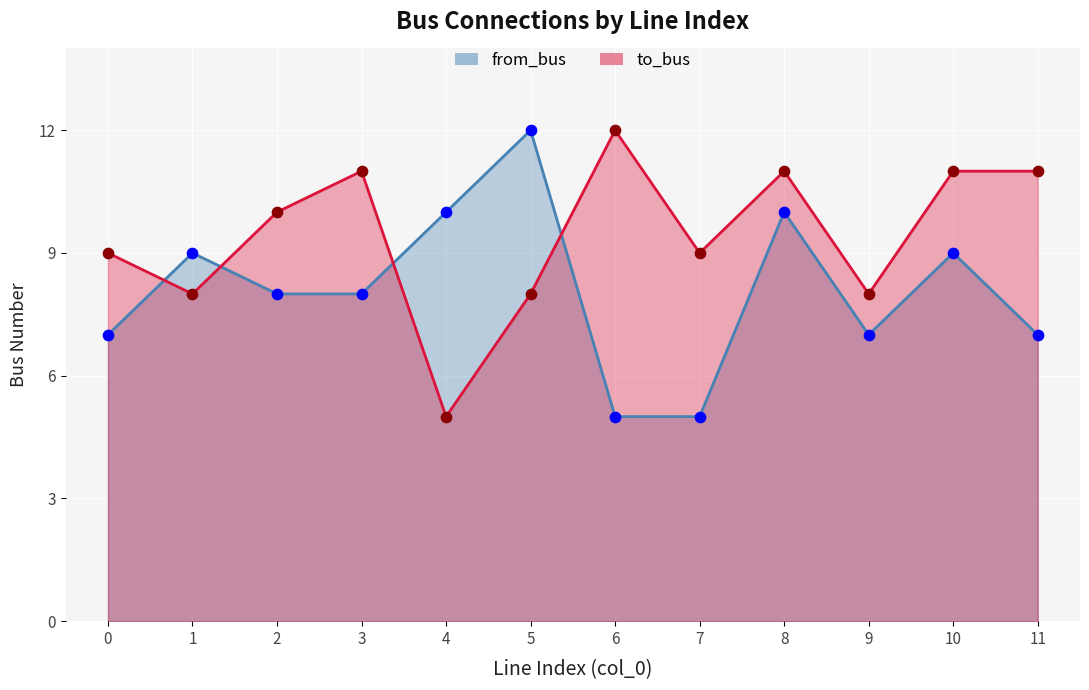

Is the value of from_bus at 3 greater than the value of to_bus at 10?

No